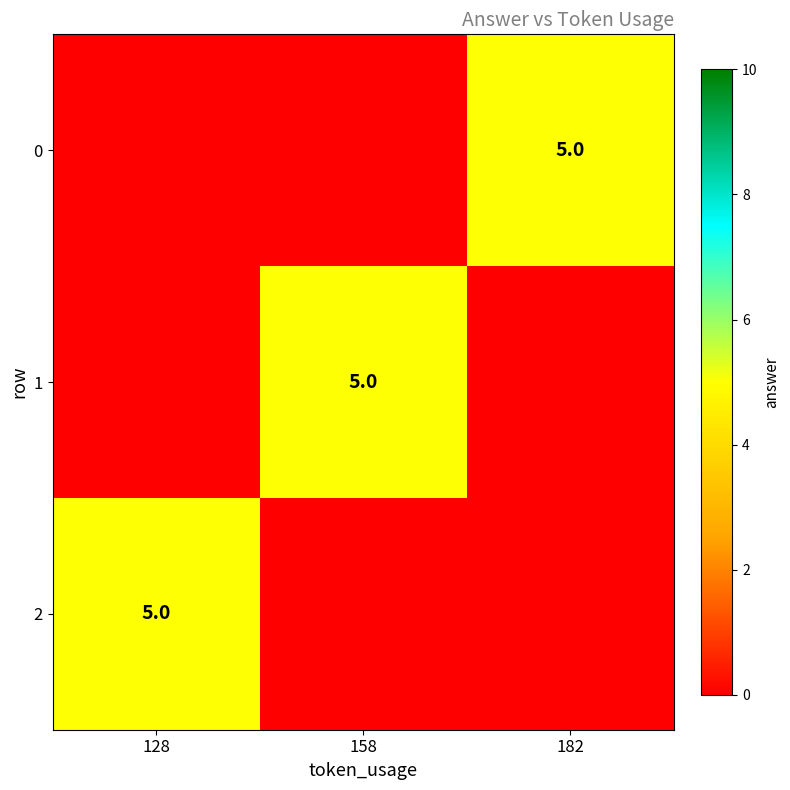

Where is 2 nearest to the value 5?

128